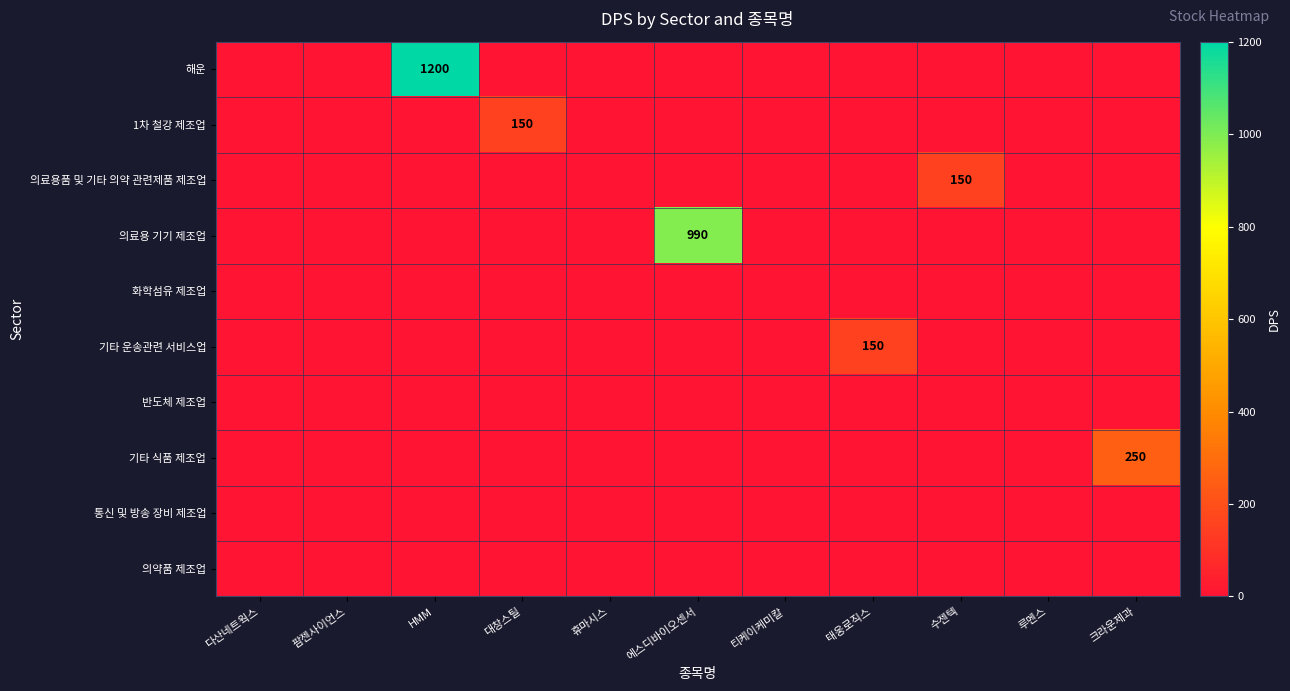

Which category has the lowest value in the 1차 철강 제조업 series?

다산네트웍스